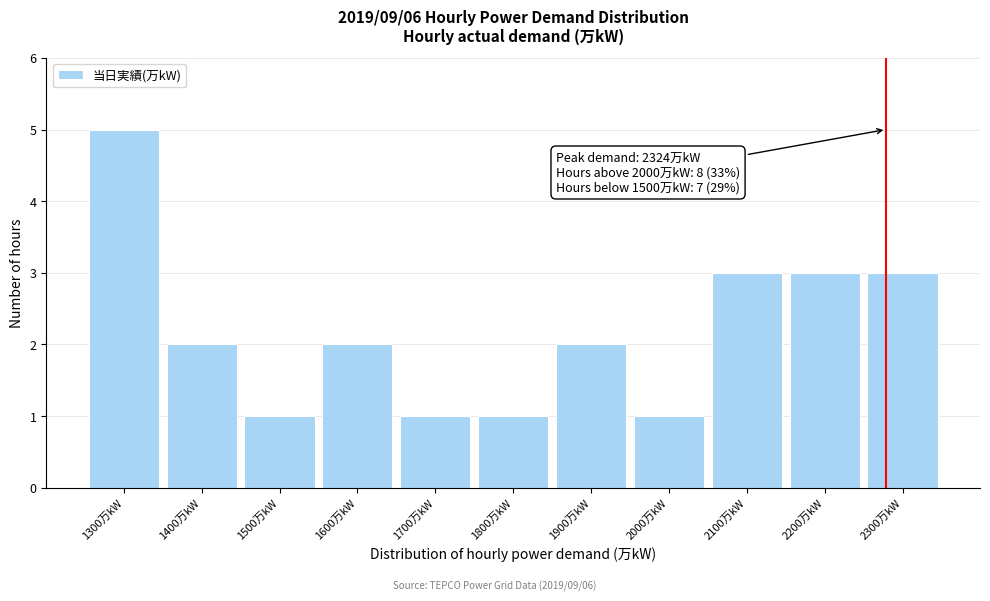

Reading left to right, what are all the values shown in this chart?

5	2	1	2	1	1	2	1	3	3	3